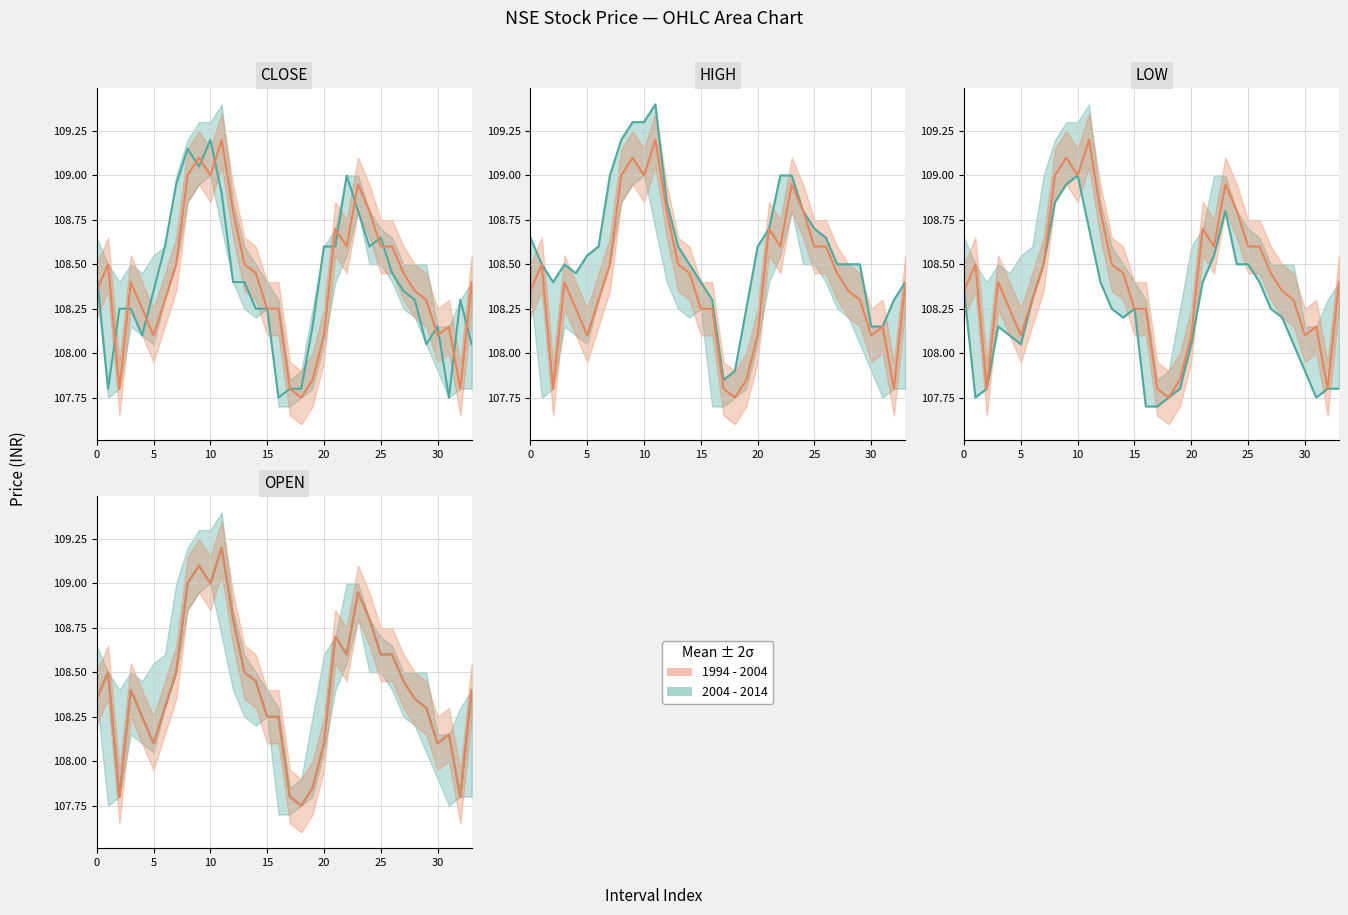

Is this an area chart (filled region under the line)?

No